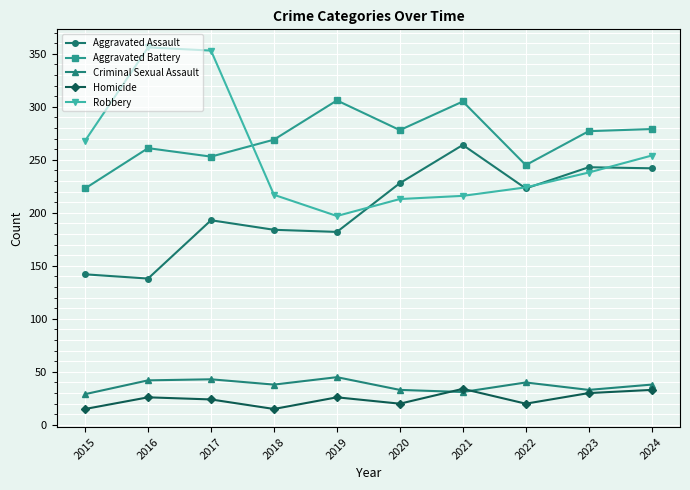

What is the smallest value displayed?

15